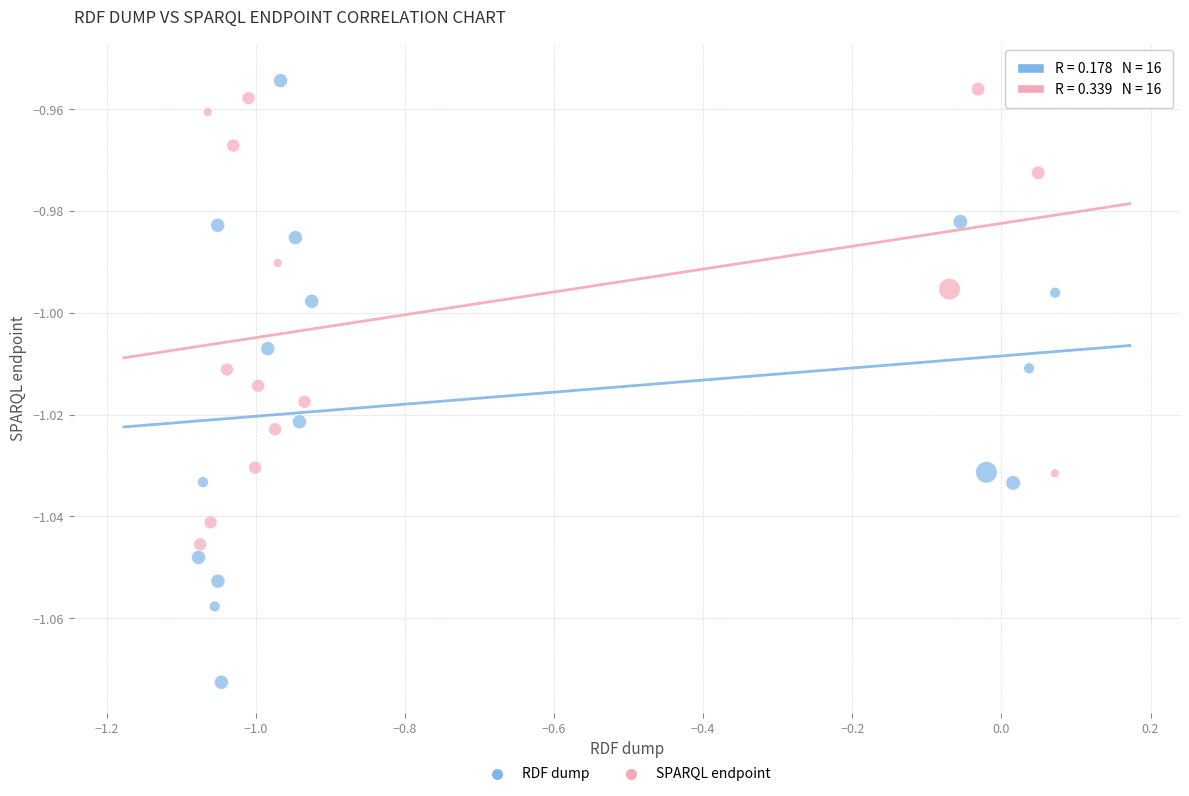

Which series contains the lowest Y value?

RDF dump